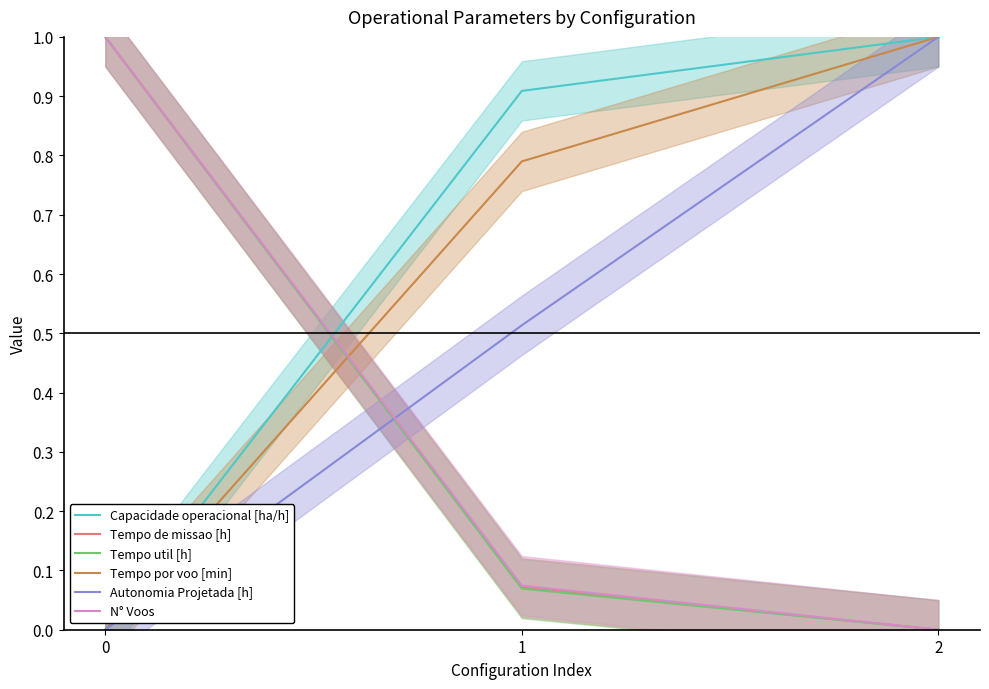

Rank the series at 0 from highest to lowest value.

Tempo de missao [h], Tempo util [h], N° Voos, Capacidade operacional [ha/h], Tempo por voo [min], Autonomia Projetada [h]